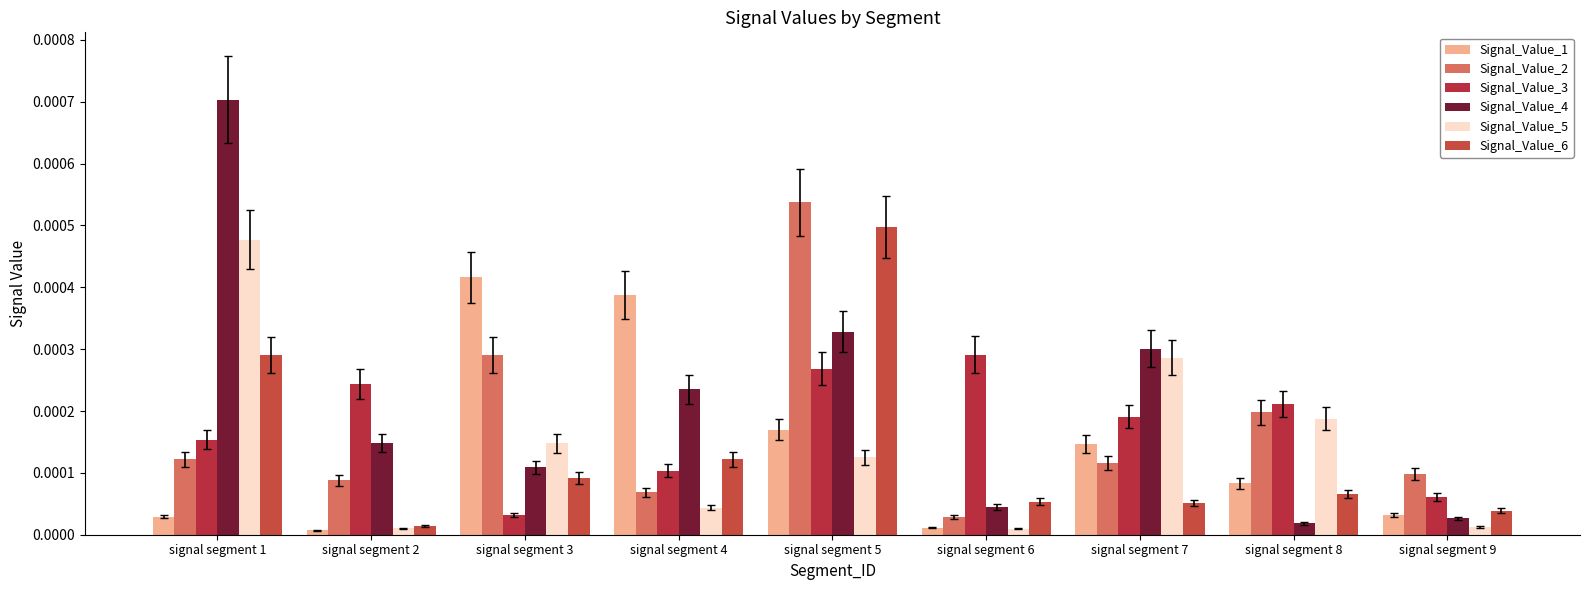

Which category has the highest value in the Signal_Value_4 series?

signal segment 1